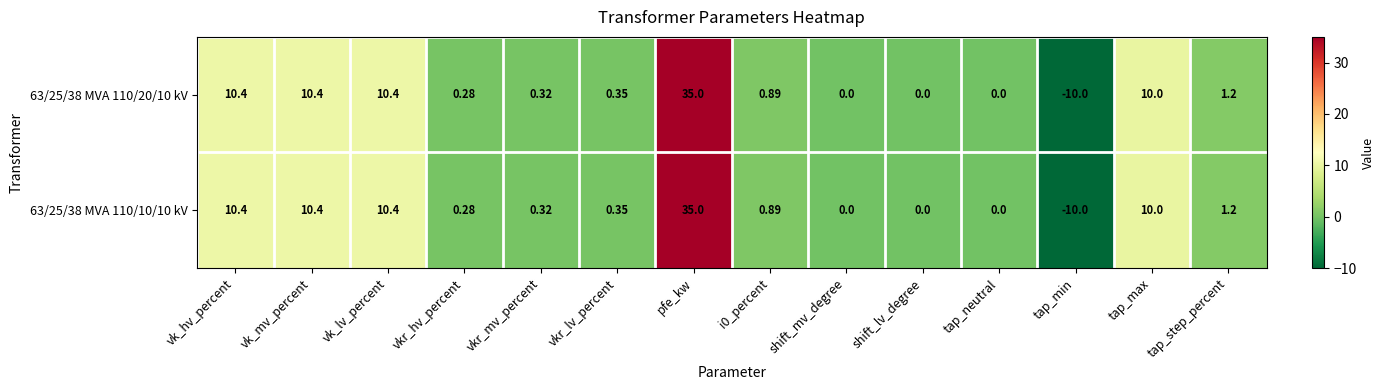

Which category has the lowest value across all series?

tap_min